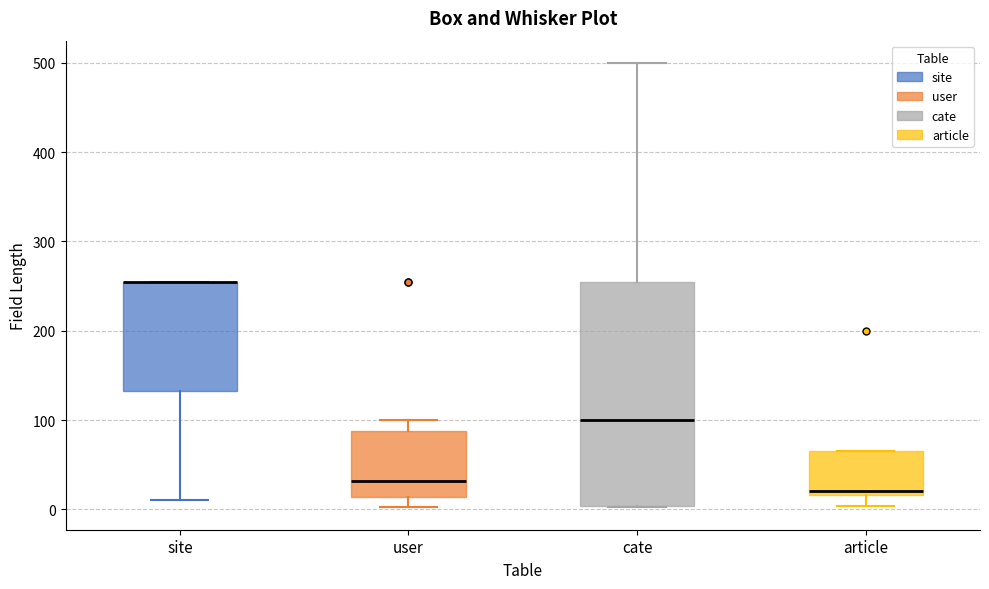

Reading left to right, transcribe this box plot: for each box, give where its median line is, the range the box spans, and where its two whiskers end, as read against the y-axis. The values are not printed on the chart, so give them approximately, as read against the axis.

site: median 260 (drawn on the box's upper edge), box 130 to 260, whiskers 10 to 260
user: median 30, box 10 to 90, whiskers 0 to 100
cate: median 100, box 0 to 260, whiskers 0 to 500
article: median 20 (just above the box's lower edge), box 20 to 70, whiskers 0 to 70